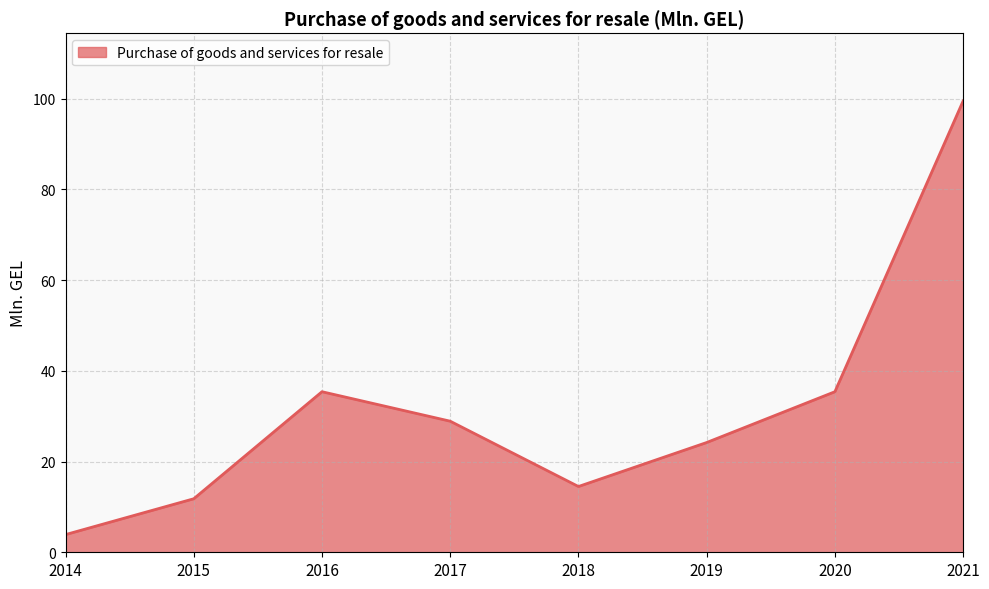

What is the change in value from 2018 to 2019?

+9.7